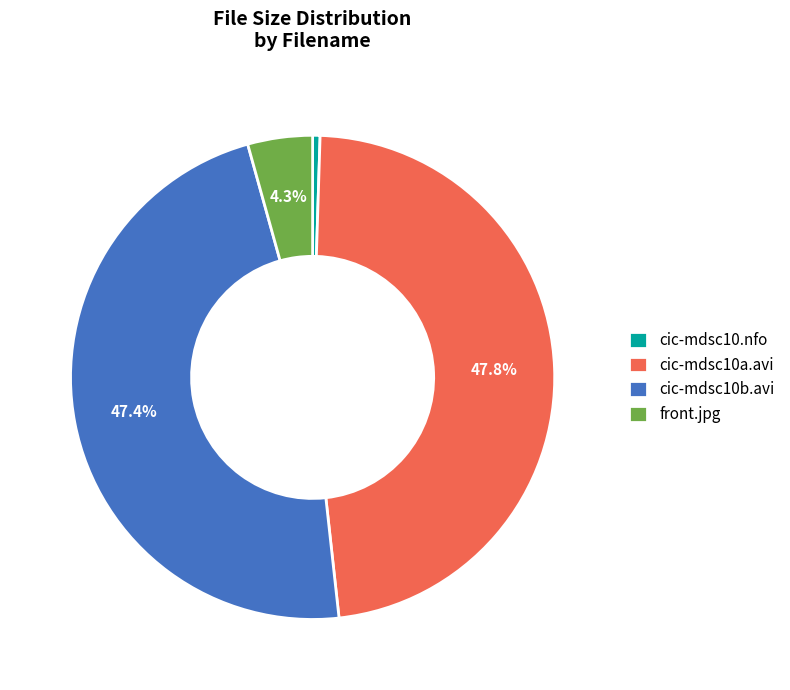

How many segments does this pie chart have?

4